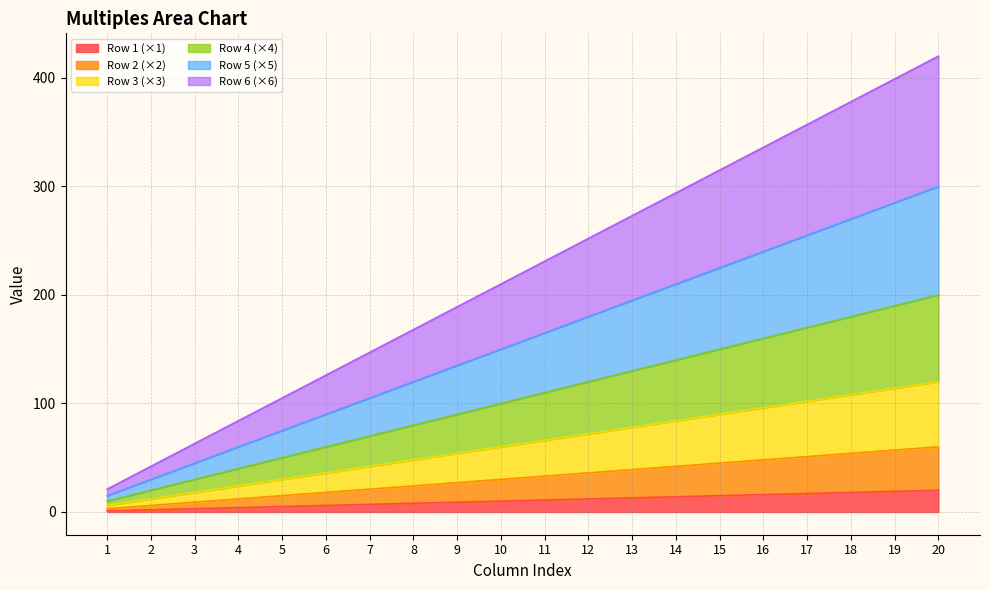

Is it true that Row 1 (×1) equals 10 at 10?

True